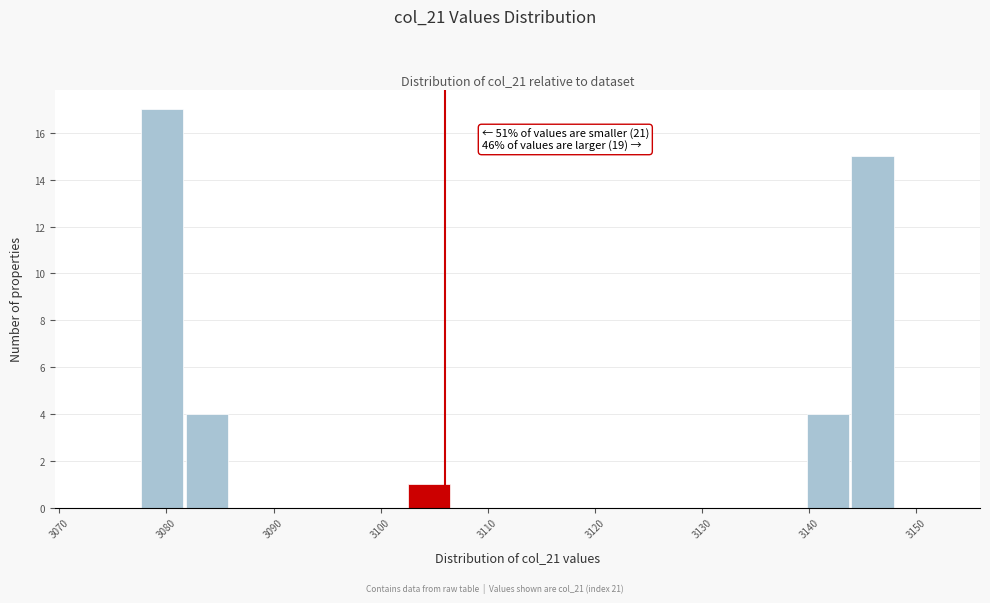

Which range on the x-axis has the tallest bar?

3078 to 3082